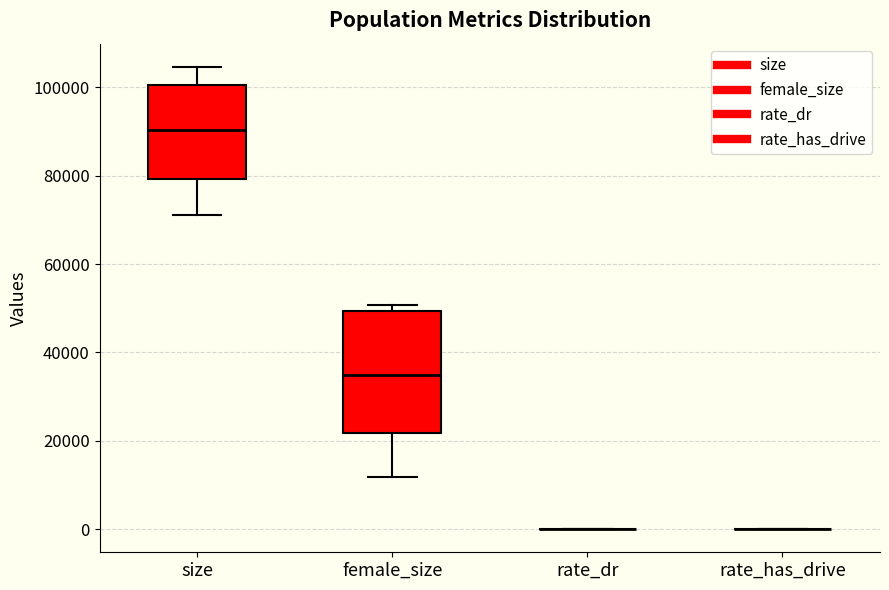

Reading left to right, read every box against the y-axis: the position of its median line, the range the box covers, and the ends of its whiskers. The values are not printed on the chart, so give them approximately, as read against the axis.

size: median 90000, box 80000 to 100000, whiskers 72000 to 104000
female_size: median 34000, box 22000 to 50000, whiskers 12000 to 50000 (just above the box's upper edge)
rate_dr: box collapsed to a line at 0, whiskers 0 to 0
rate_has_drive: box collapsed to a line at 0, whiskers 0 to 0